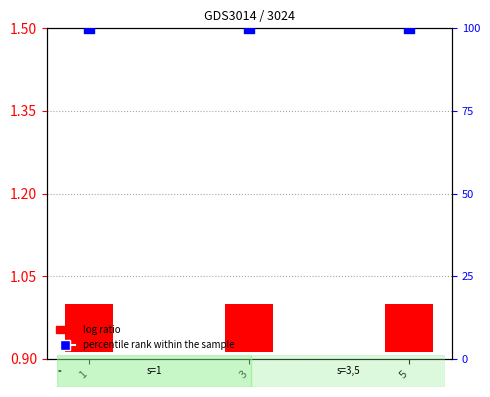

What is the total value across all series at 3?

99.9